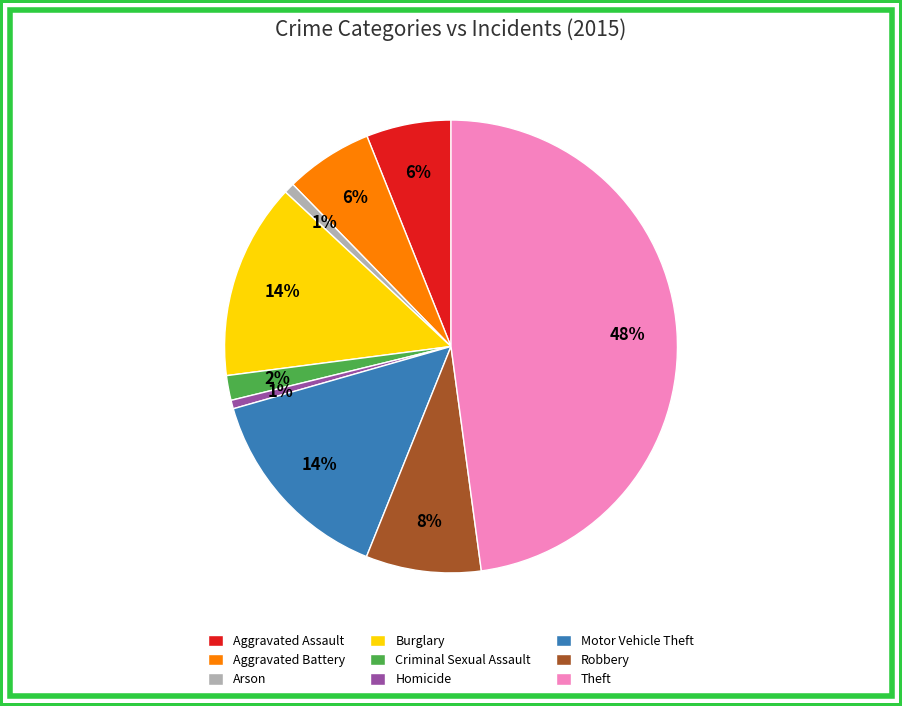

To the nearest percent, what is the difference between the Motor Vehicle Theft and Robbery slice percentages?

6%